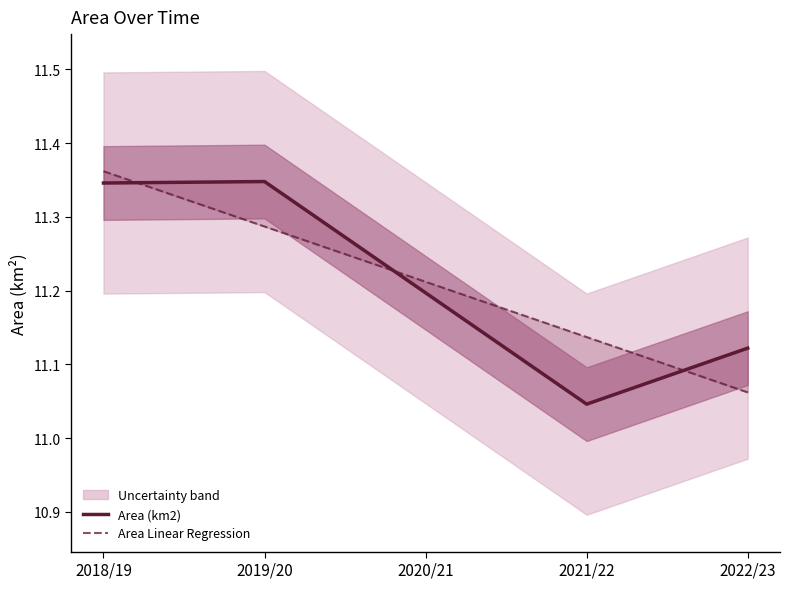

What value does the Area Linear Regression series have at 2020/21?

11.2